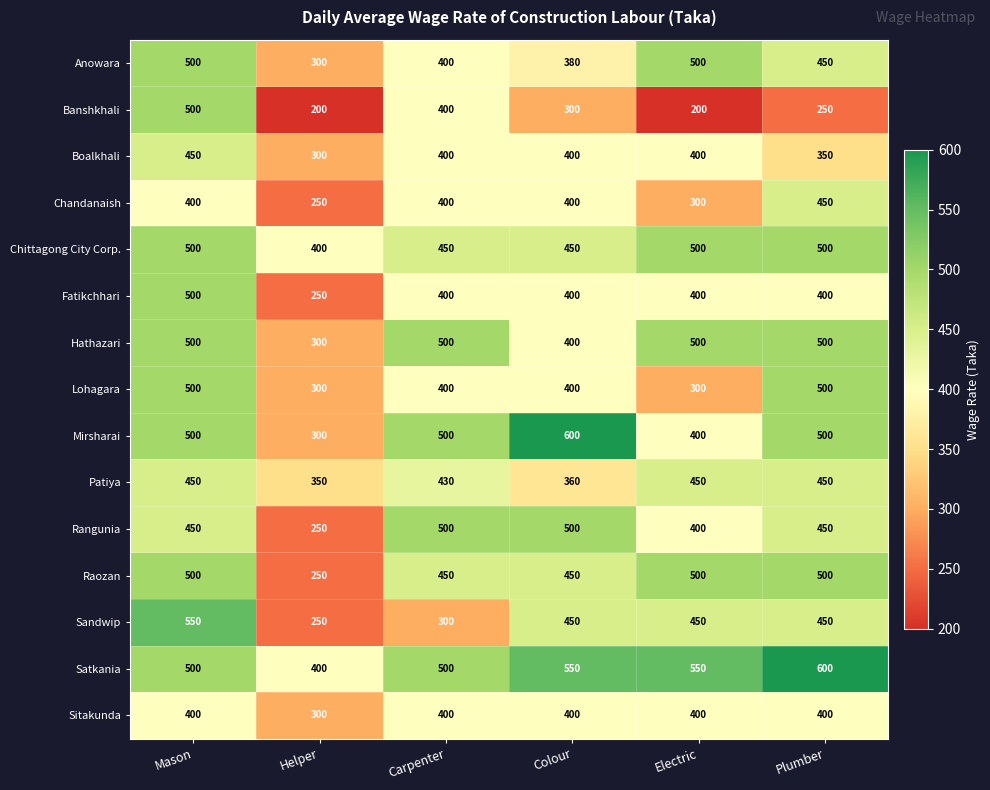

What is the difference between the maximum and minimum values in the Mirsharai series?

300